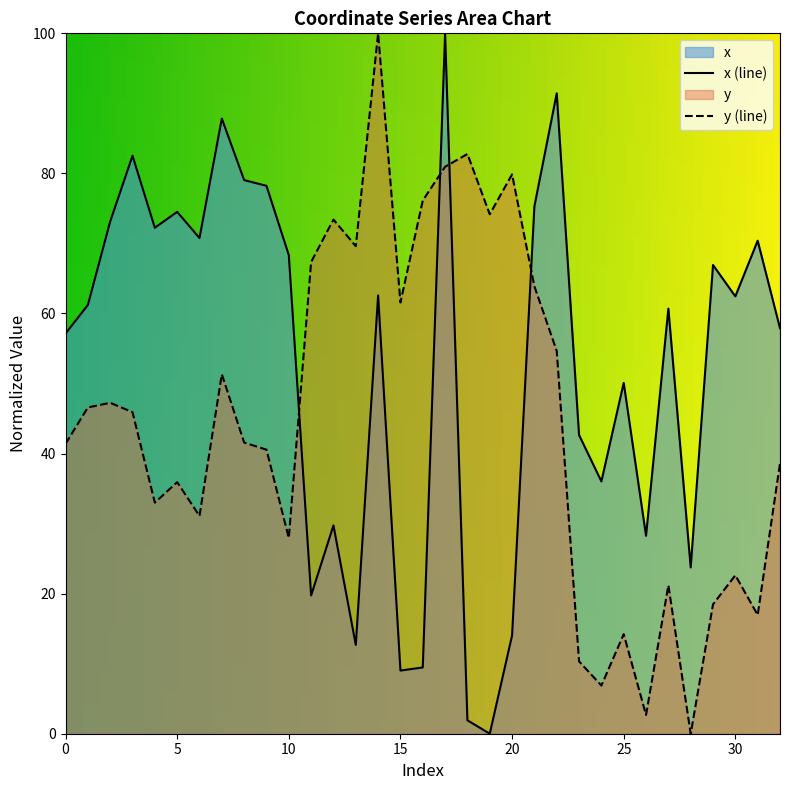

What is the average value of the y series?

44.8